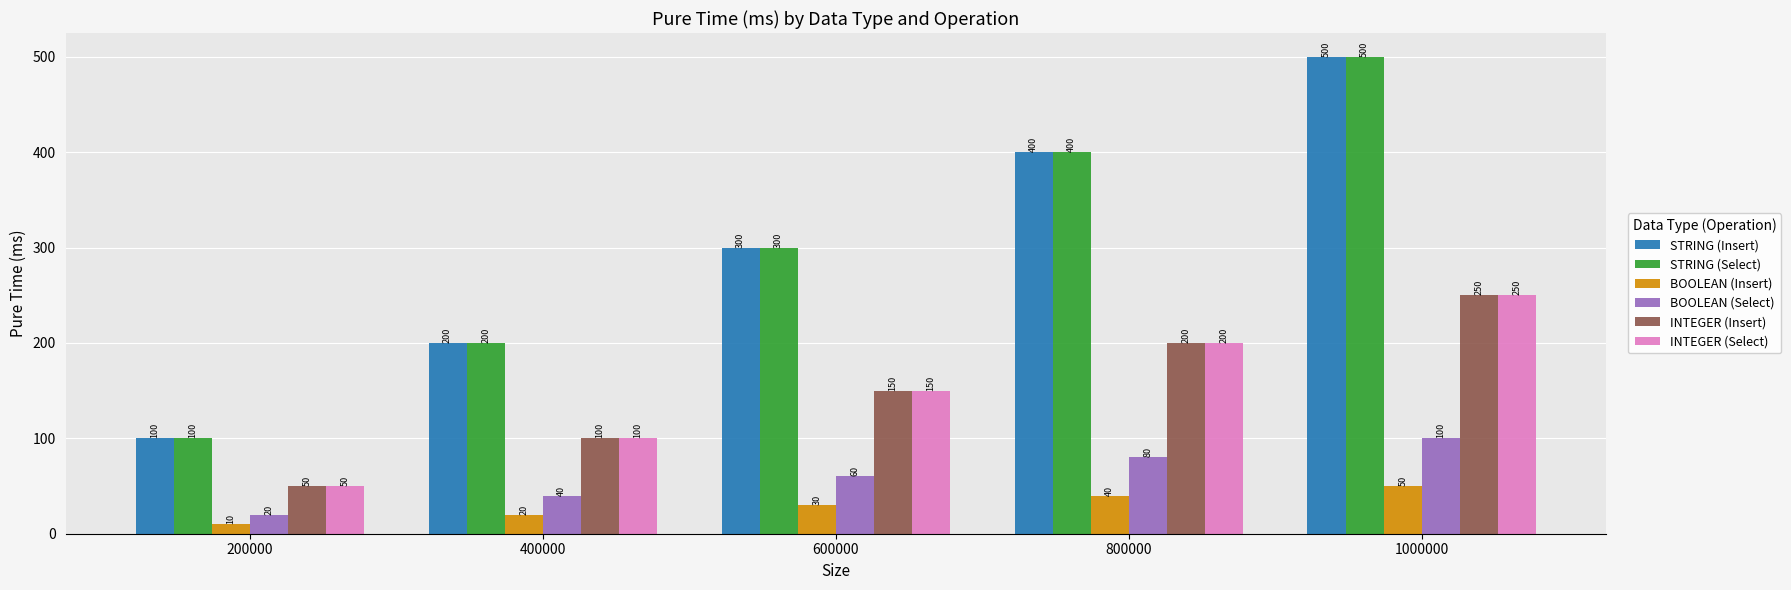

What is the maximum value for BOOLEAN (Select)?

100